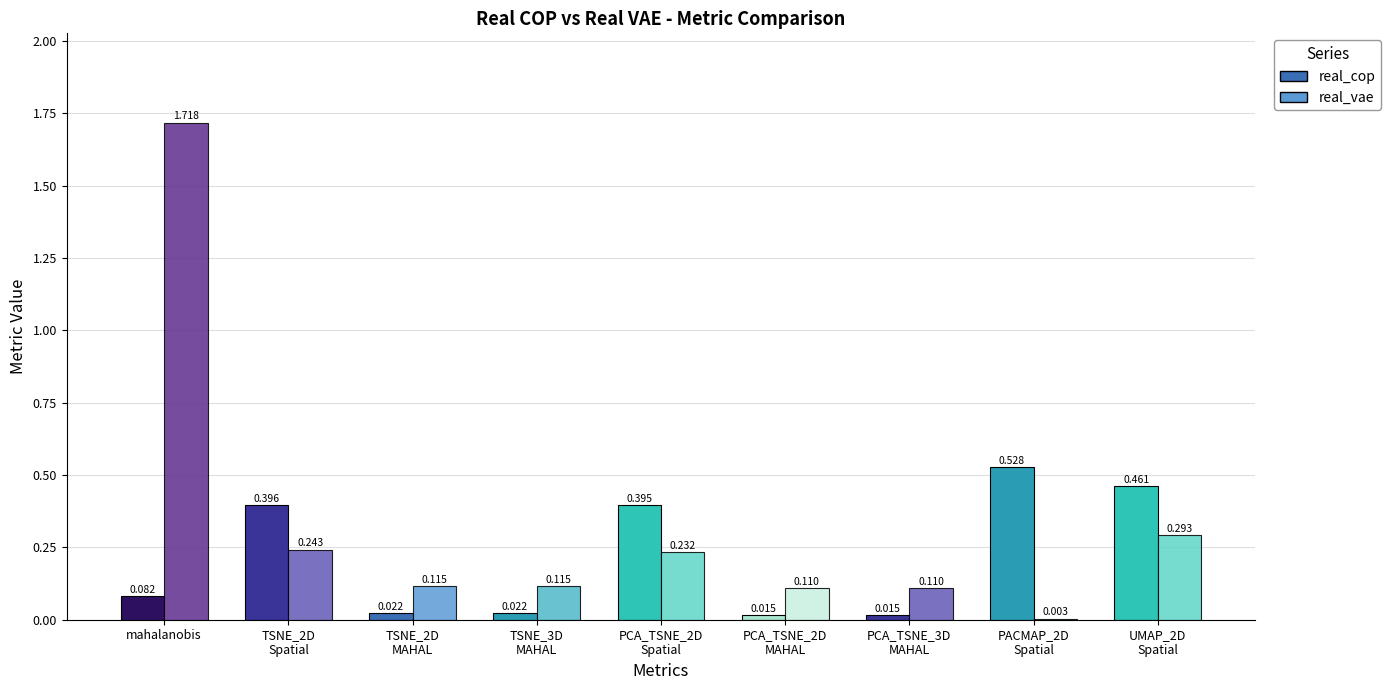

Which series has the largest total across all categories?

real_vae